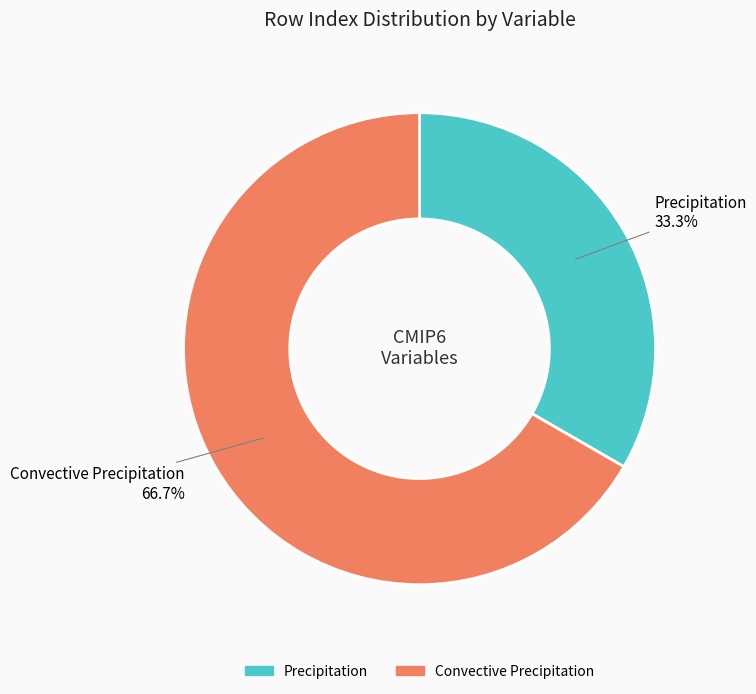

To the nearest percent, what is the difference between the Precipitation and Convective Precipitation slice percentages?

33%